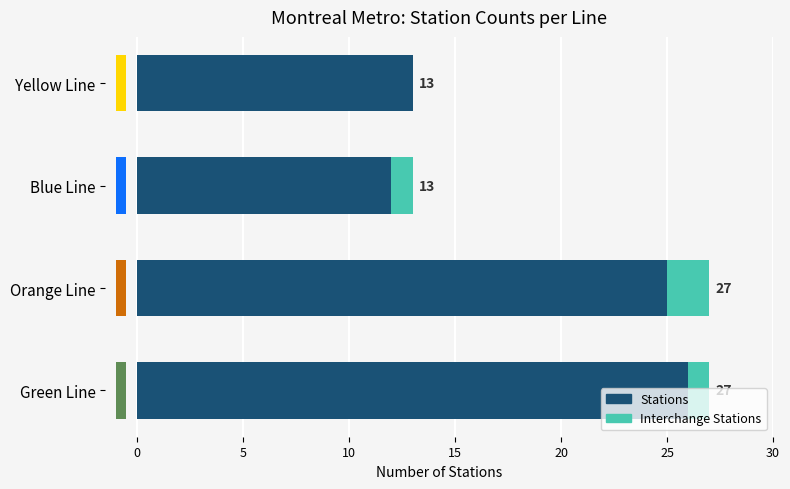

Rank the series by their average value, from lowest to highest.

Interchange, Stations